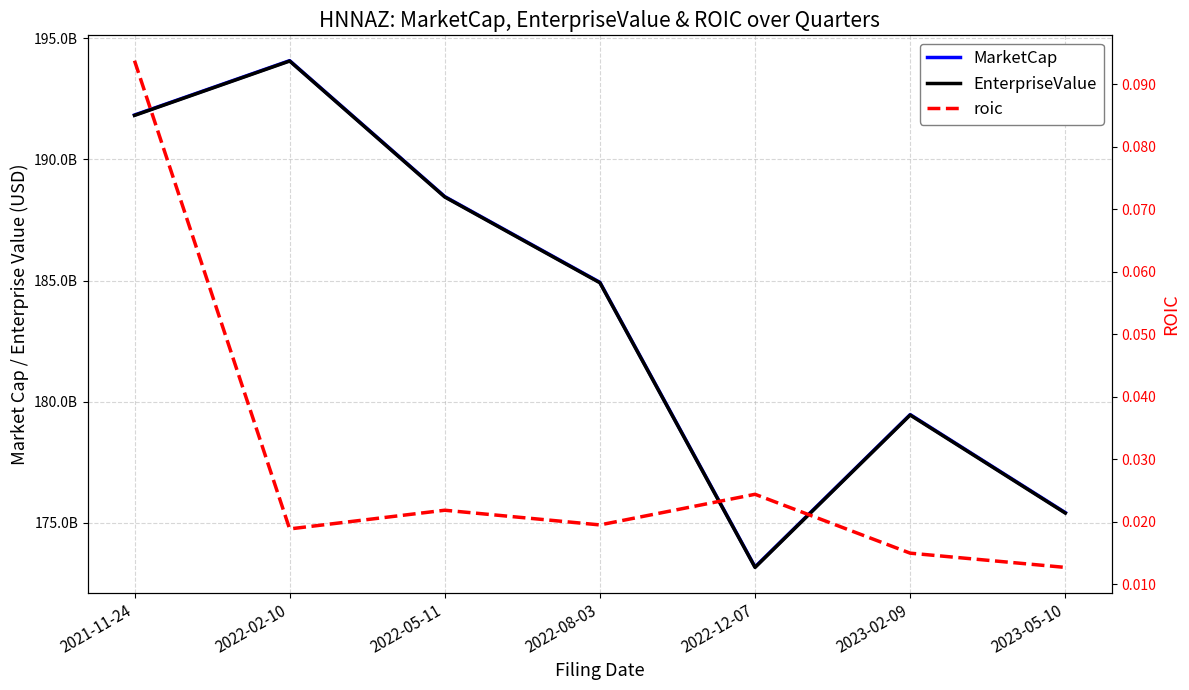

Rank the categories by roic value from highest to lowest.

2021-11-24, 2022-12-07, 2022-05-11, 2022-08-03, 2022-02-10, 2023-02-09, 2023-05-10